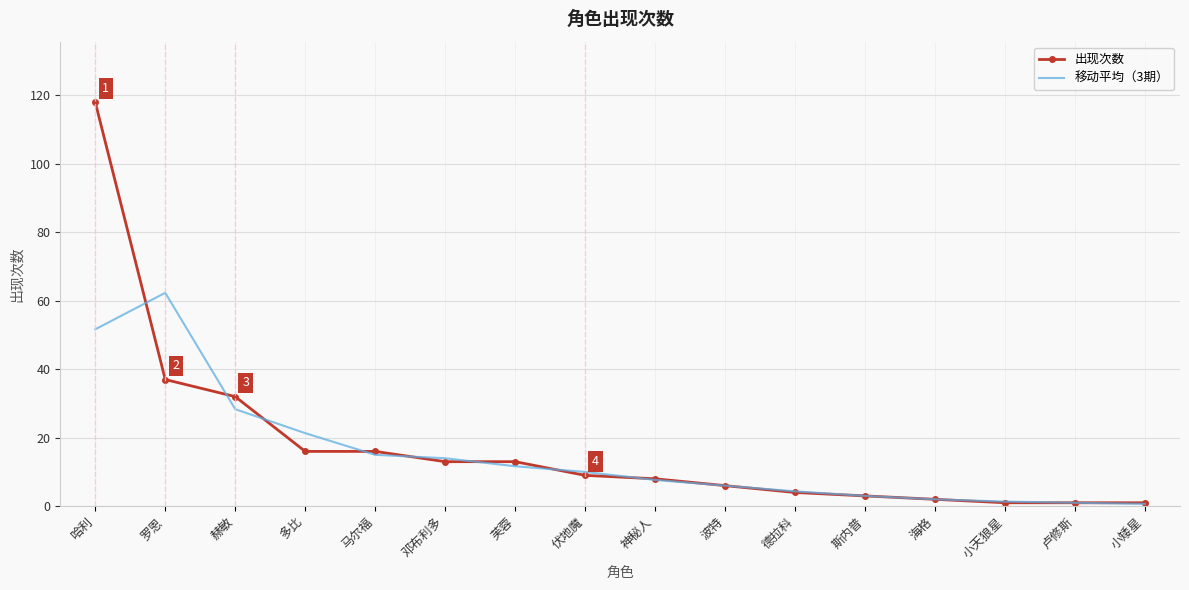

Which series has the widest spread of values?

出现次数